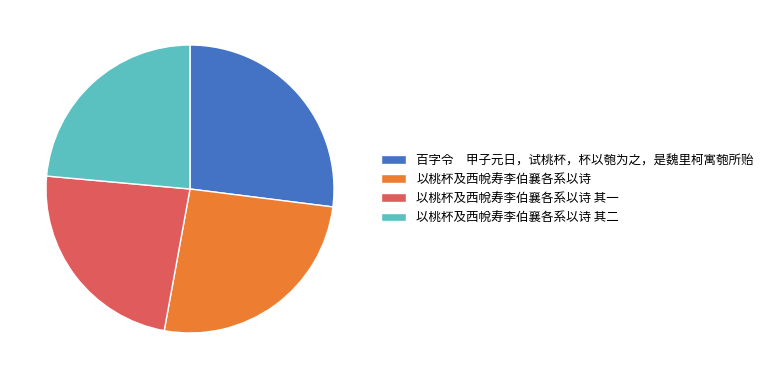

Which has a higher value, 百字令 甲子元日，试桃杯，杯以匏为之，是魏里柯寓匏所贻 or 以桃杯及西帨寿李伯襄各系以诗 其一?

百字令 甲子元日，试桃杯，杯以匏为之，是魏里柯寓匏所贻